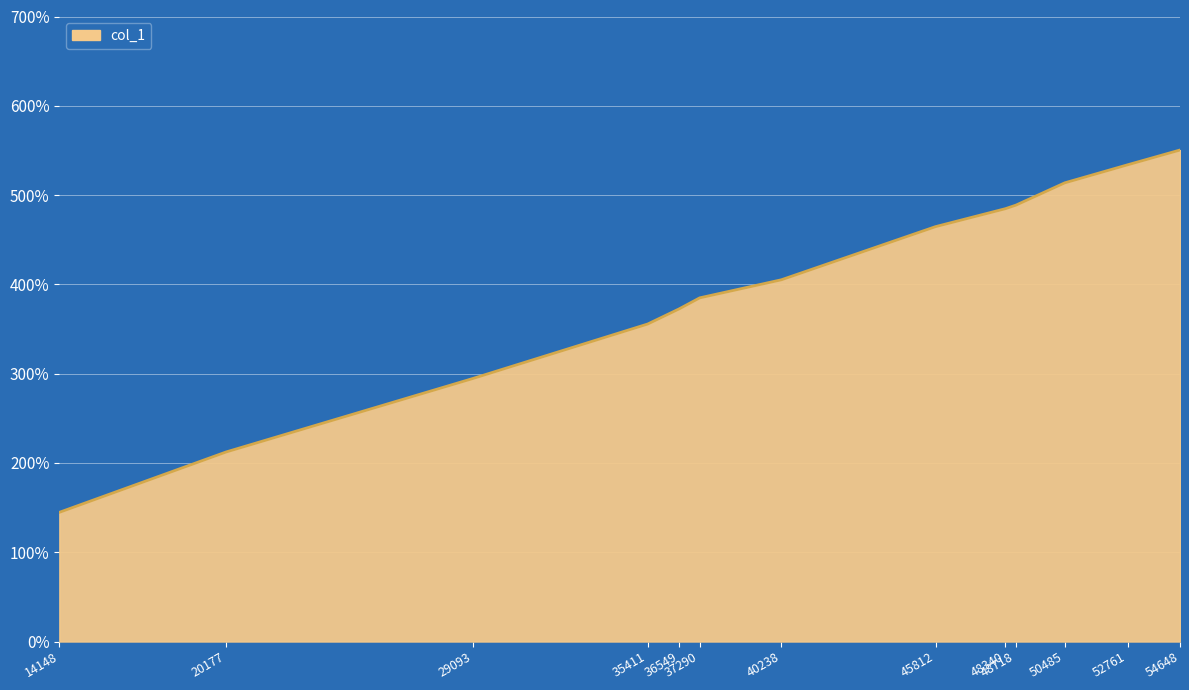

Is this an area chart (filled region under the line)?

Yes